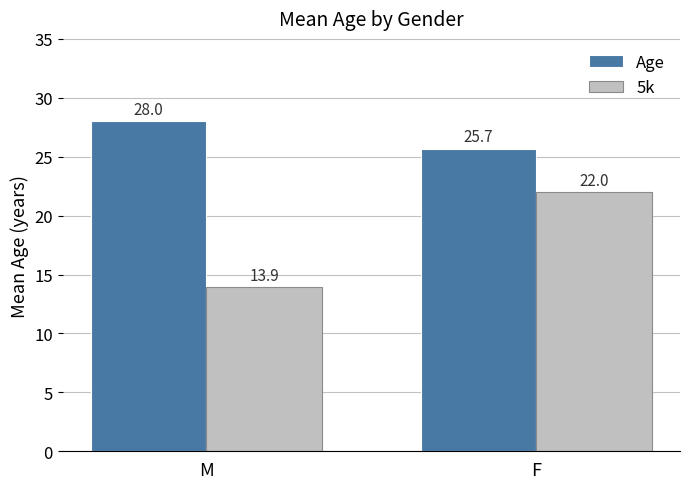

Is the value of Age at F greater than the value of 5k at F?

Yes